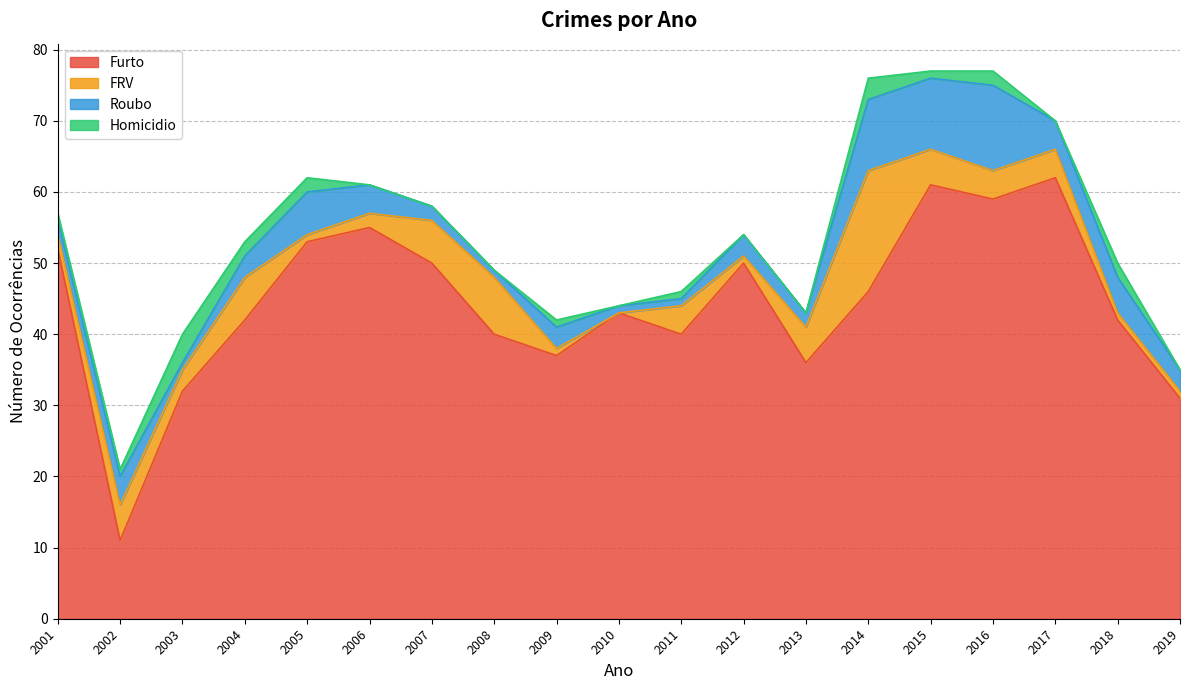

At how many categories does at least one series exceed 32?

16